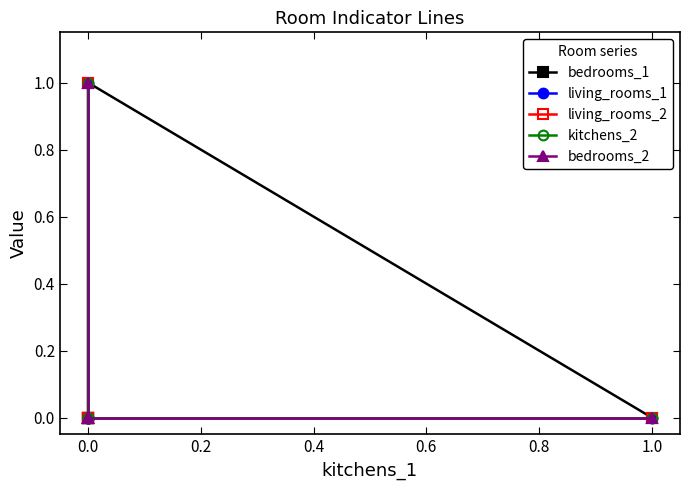

True or false: kitchens_2 and bedrooms_1 intersect in this chart.

False